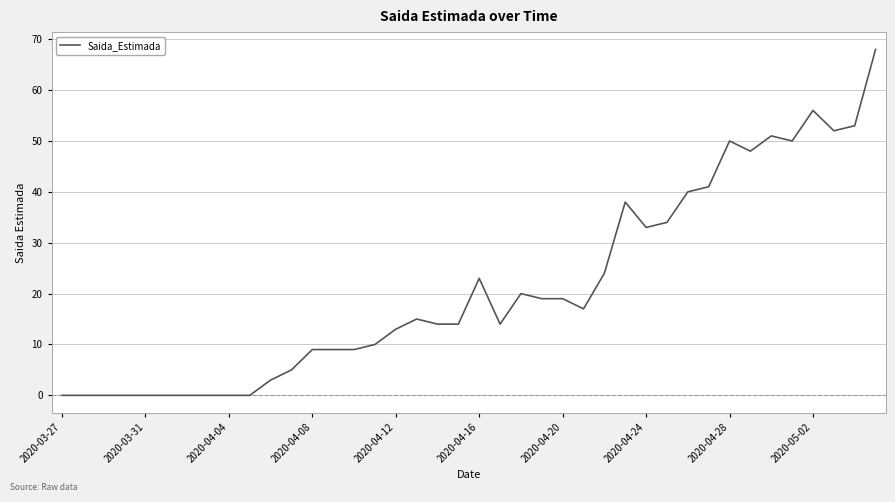

Does the chart display data point markers on the line(s)?

No